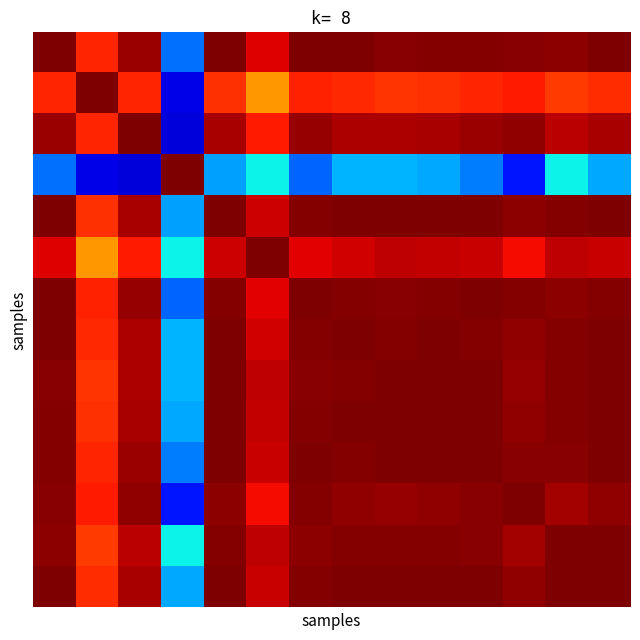

At how many categories does at least one series exceed 0?

14